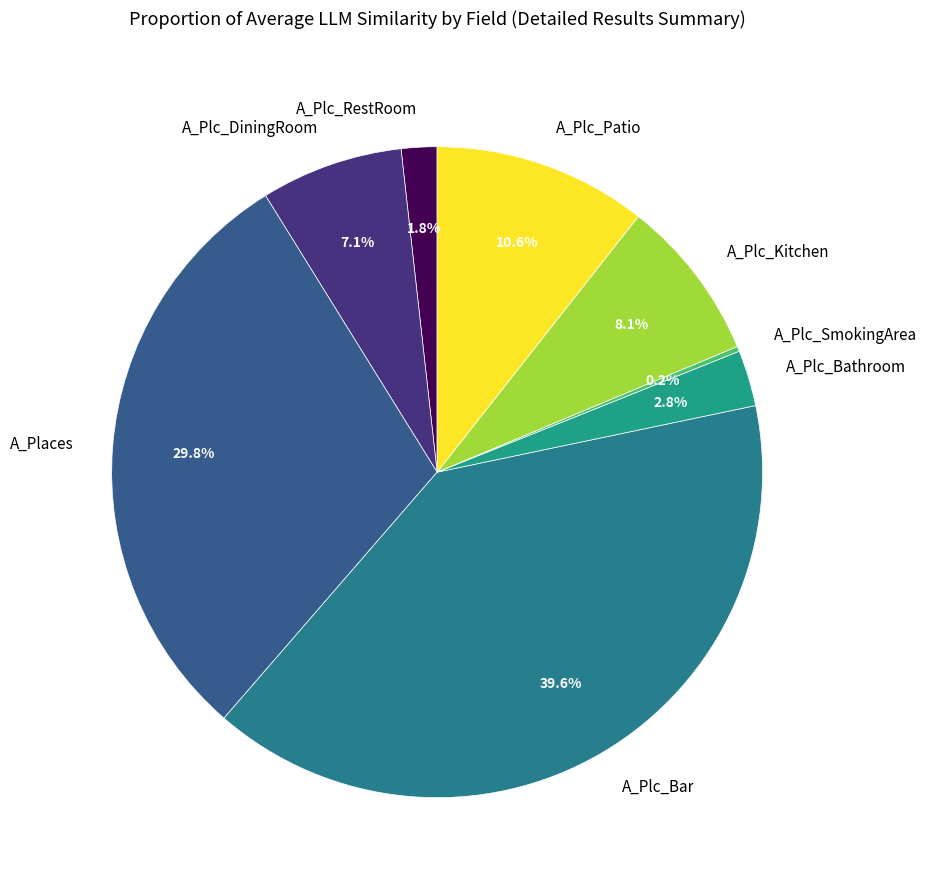

What percentage is the A_Plc_DiningRoom slice, to the nearest percent?

7%